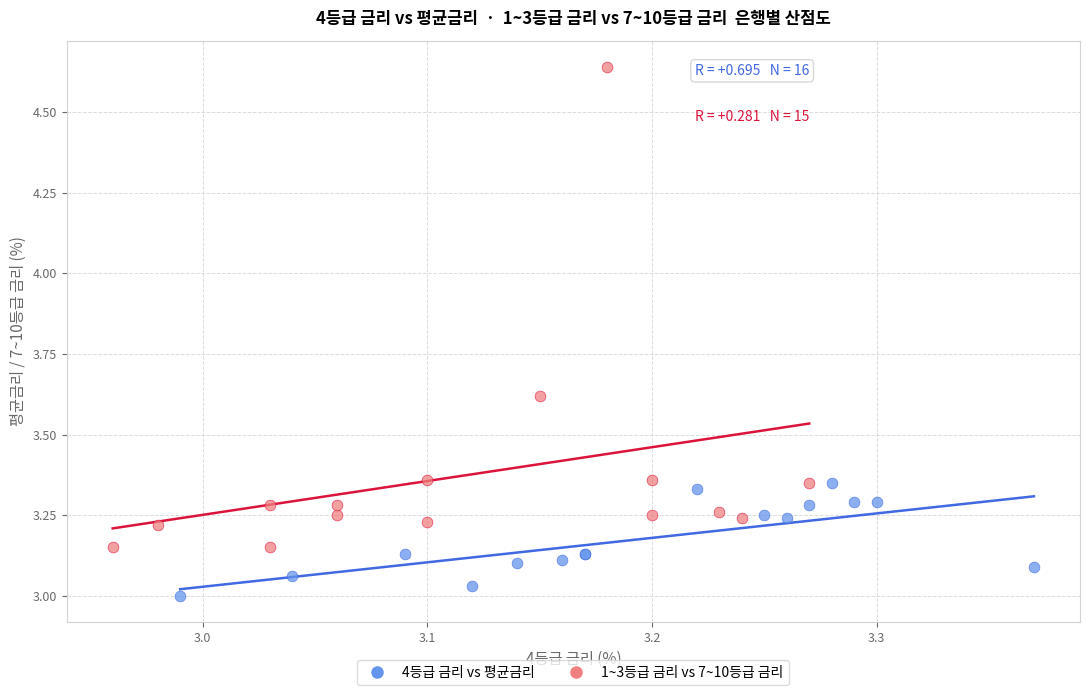

Which series reaches the minimum Y coordinate?

4등급 금리 vs 평균금리